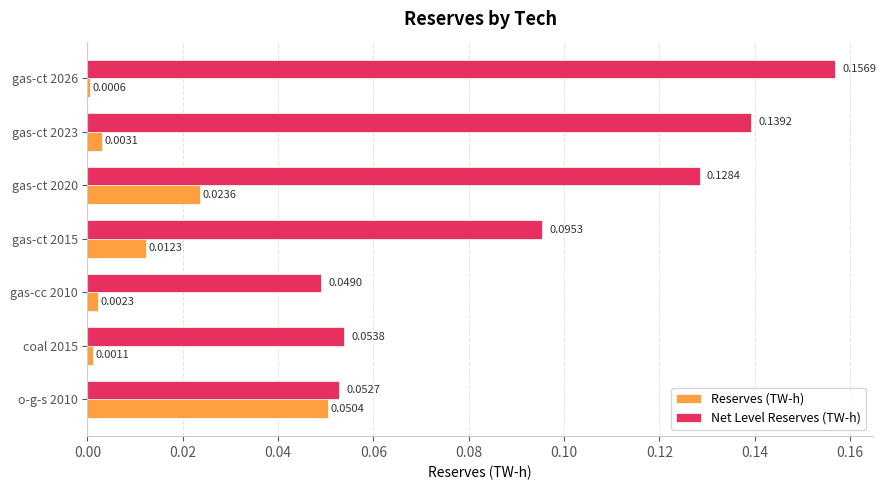

At how many categories does at least one series exceed 0?

7